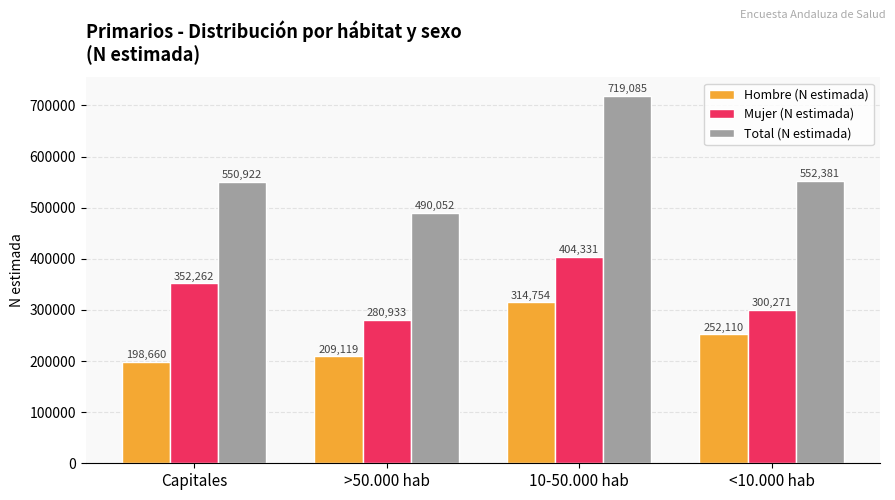

Which series has the widest spread of values?

Total (N estimada)